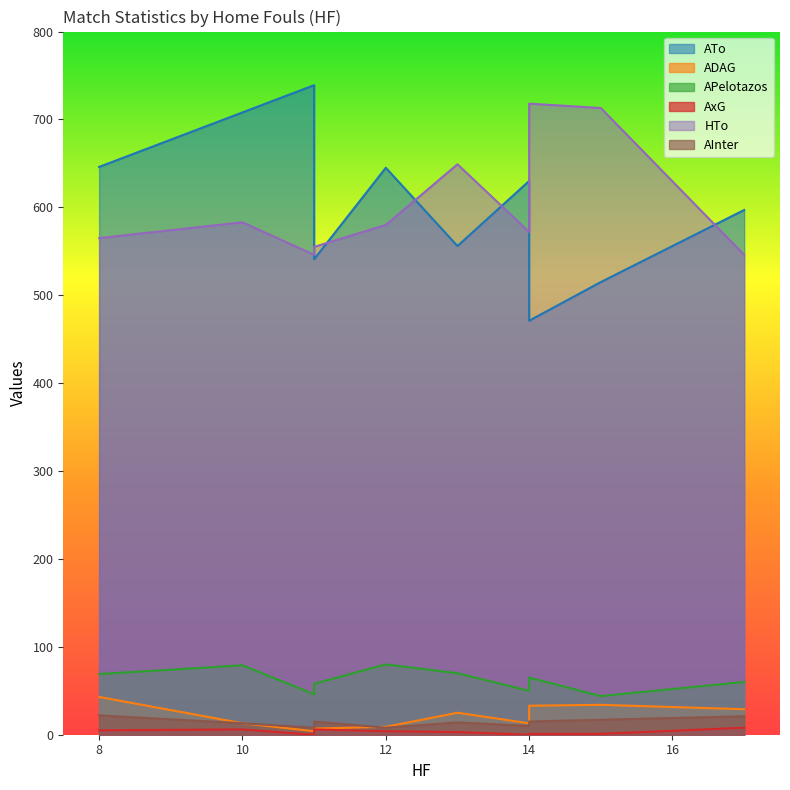

What is the total value across all series at 11?

1317